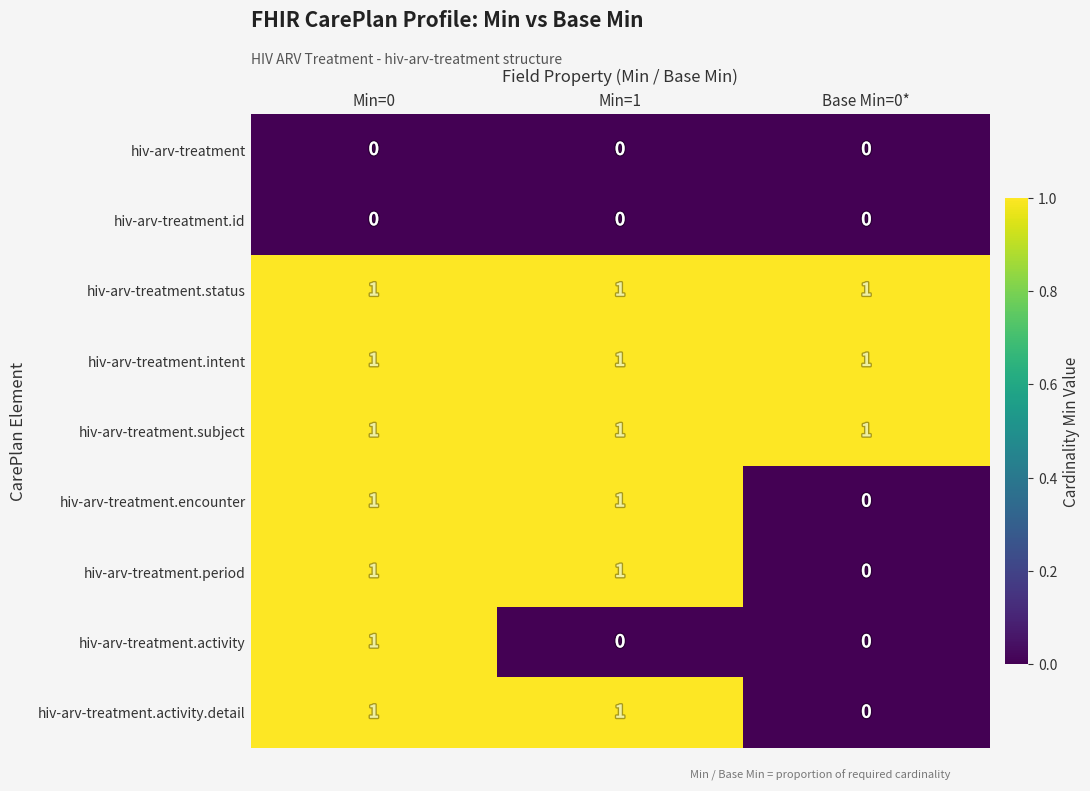

Count the hiv-arv-treatment.activity values in the range 0 to 1.

3